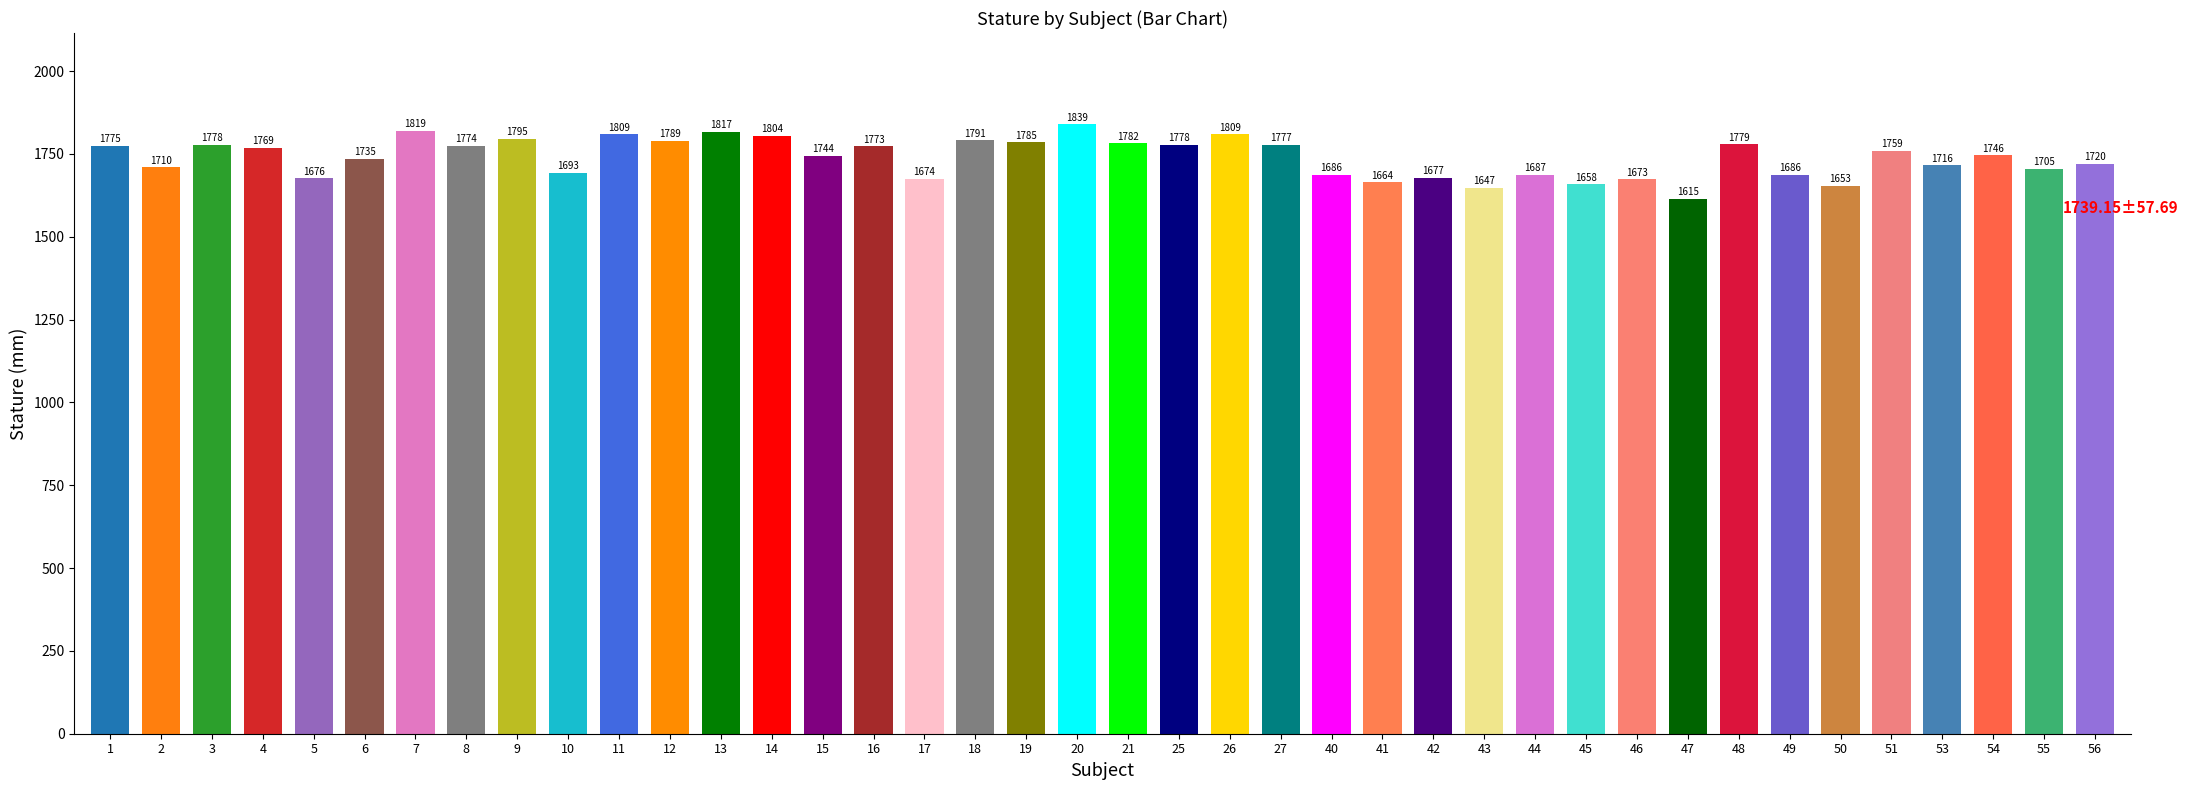

What is the value of the 7th bar from the left?

1819